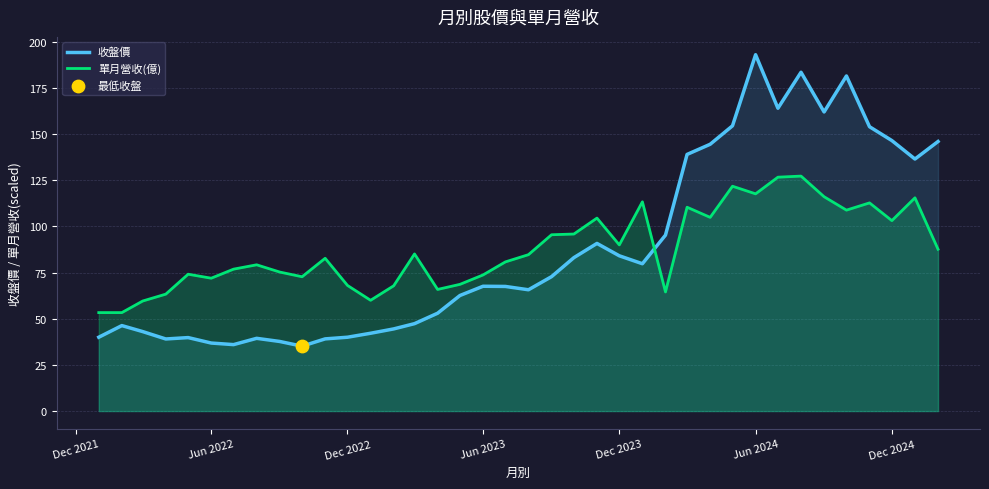

What are all the series names shown in the legend?

收盤價, 單月營收(億)